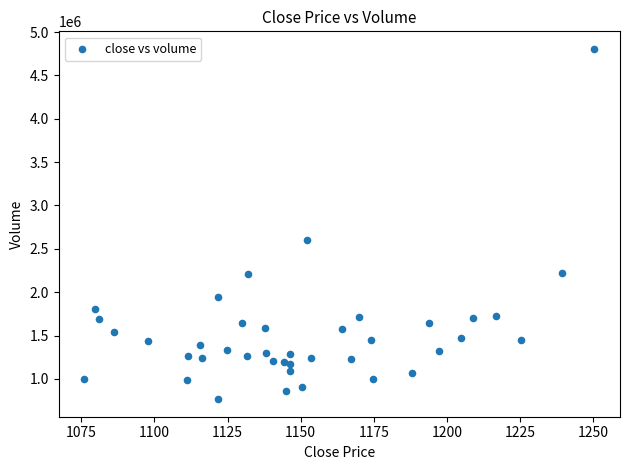

What is the range of Y values (max minus min)?

4038741